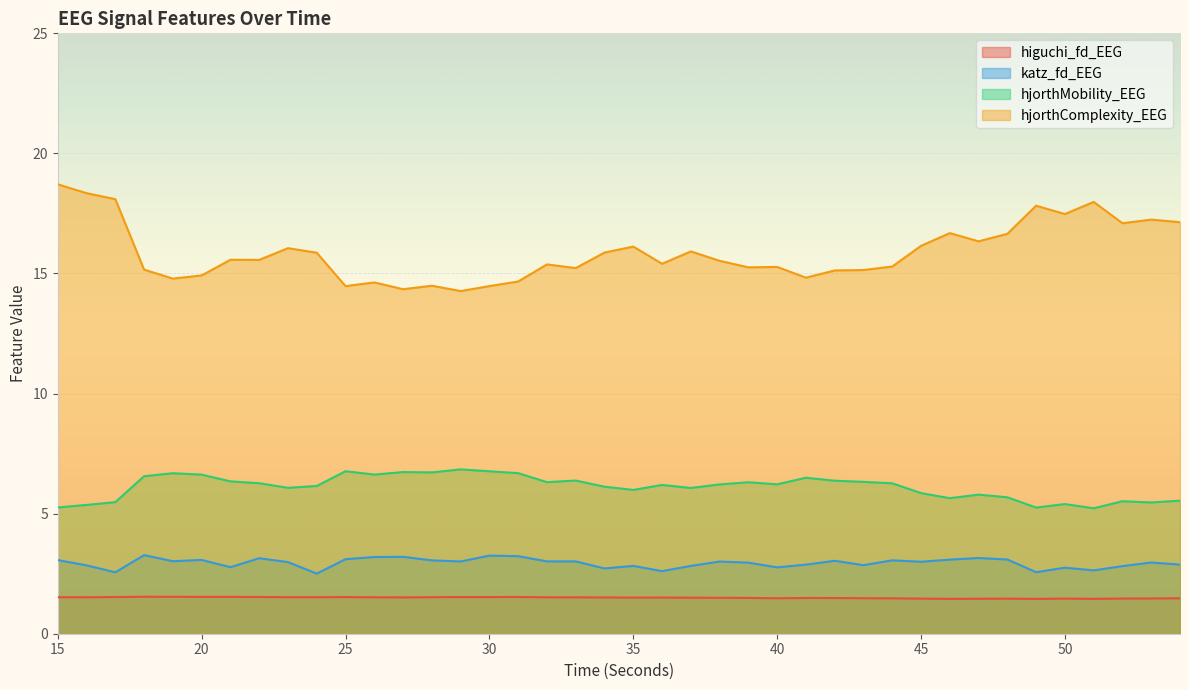

At which label is katz_fd_EEG closest to 2?

24